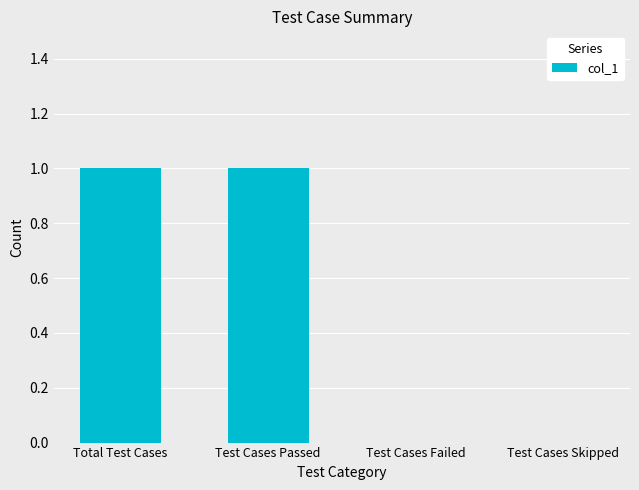

Is it true that the value at Test Cases Skipped is 0?

True